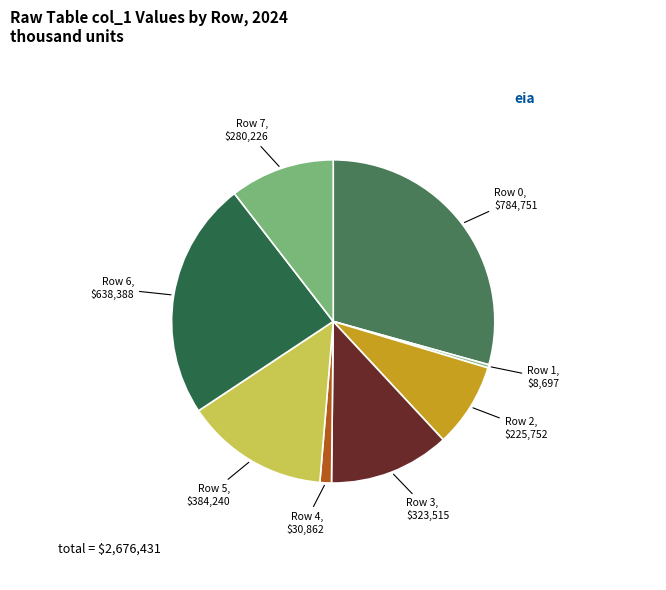

Is there a majority slice in this chart?

No